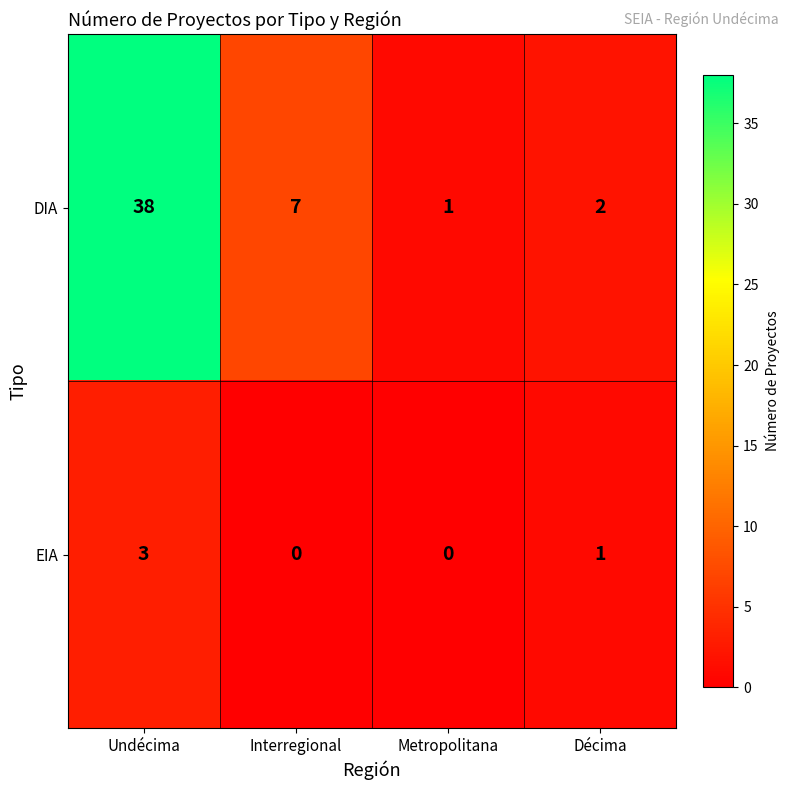

The value of EIA at Metropolitana is -1. True or false?

False